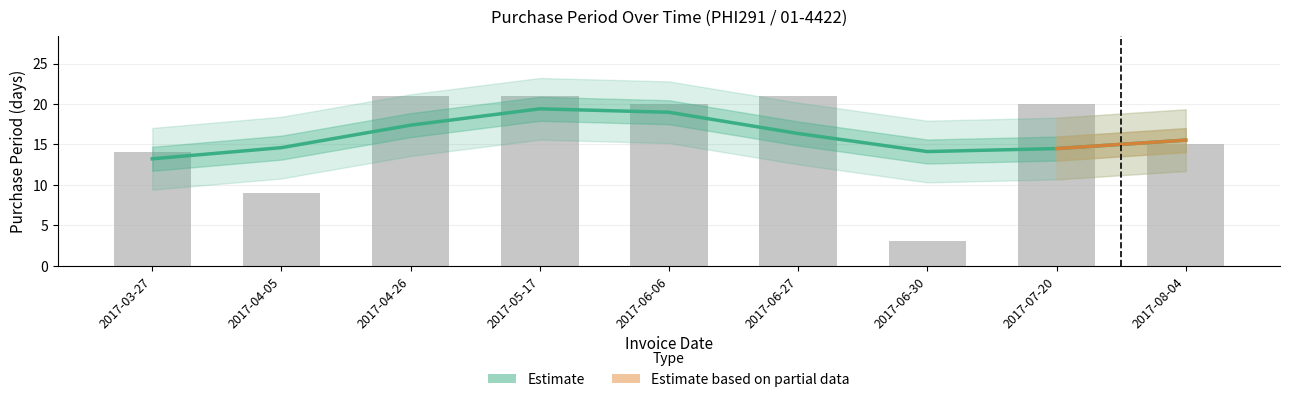

Reading right to left, list all the values displayed in this chart.

15	20	3	21	20	21	21	9	14